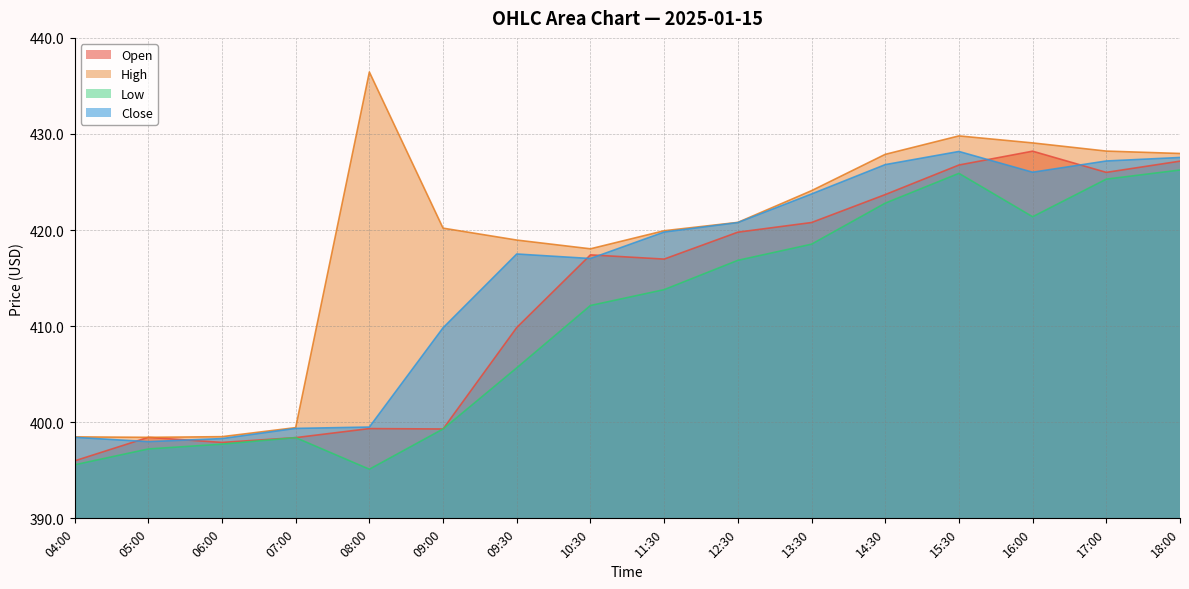

How many data points in Close are less than 419?

8